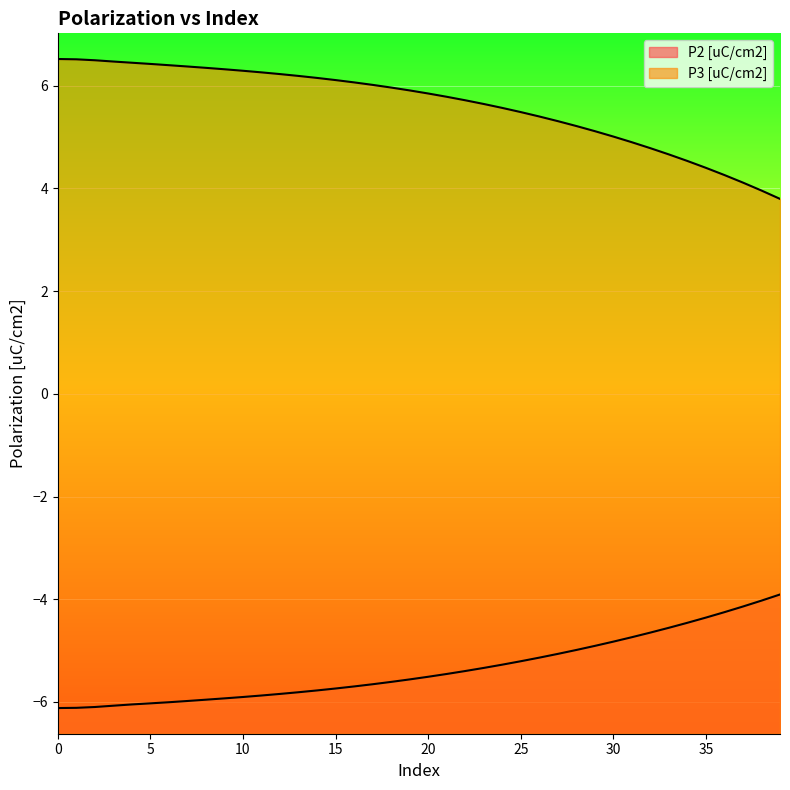

How many categories are shown in the chart?

40